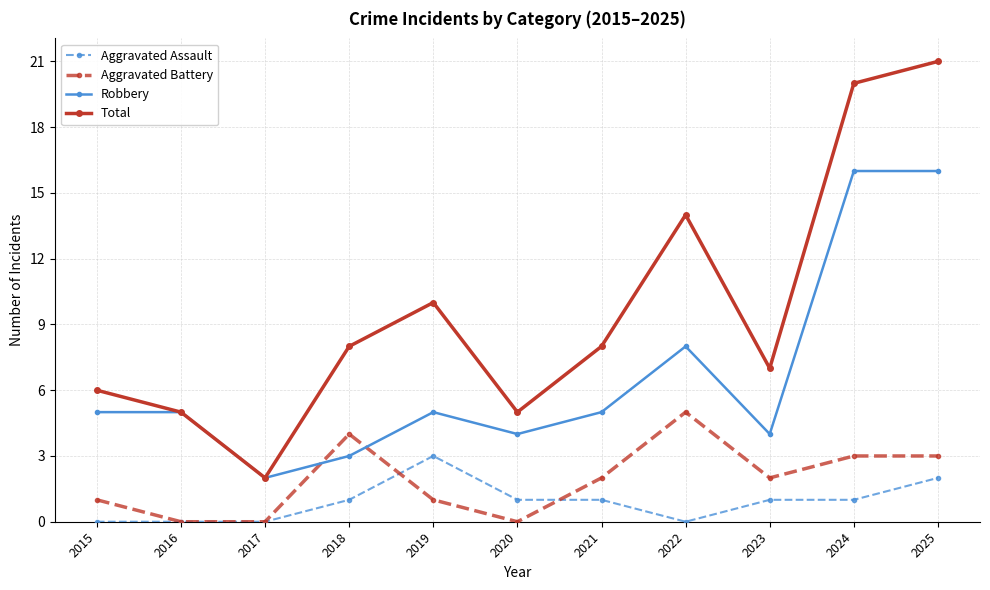

What is the difference between the highest and lowest values at 2020?

5